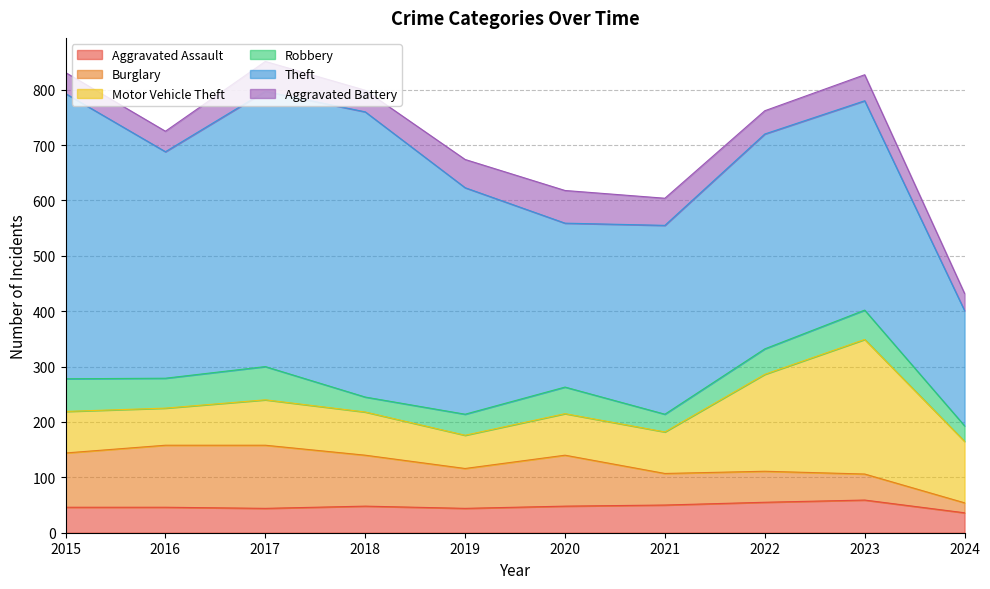

What is the difference between the highest and lowest values at 2022?

346